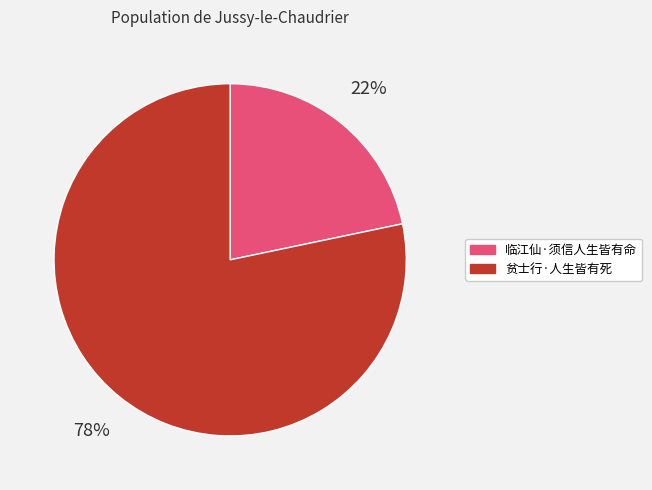

Is there any slice that represents more than half of the pie?

Yes